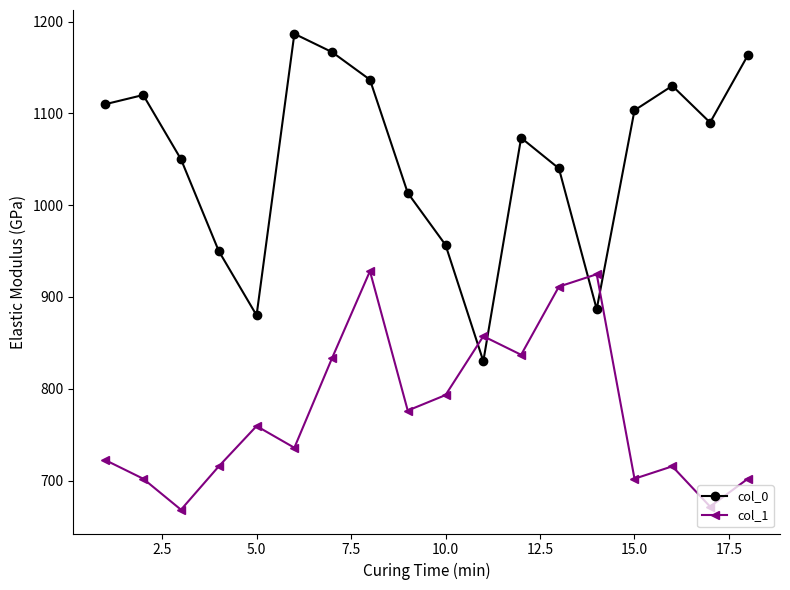

Which series has the largest total across all categories?

col_0